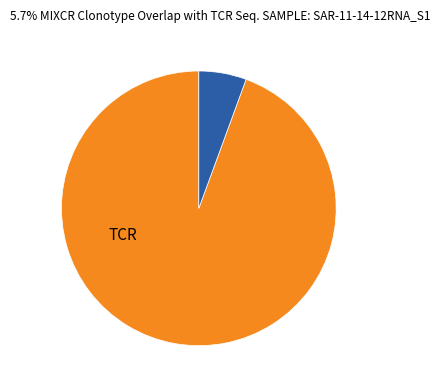

Count the number of slices in the pie.

2